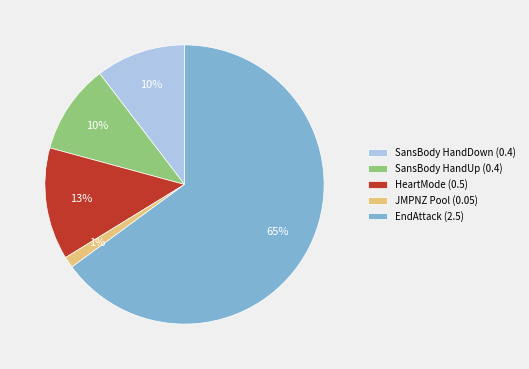

Is the sum of JMPNZ Pool (0.05) and HeartMode (0.5) greater than half?

No